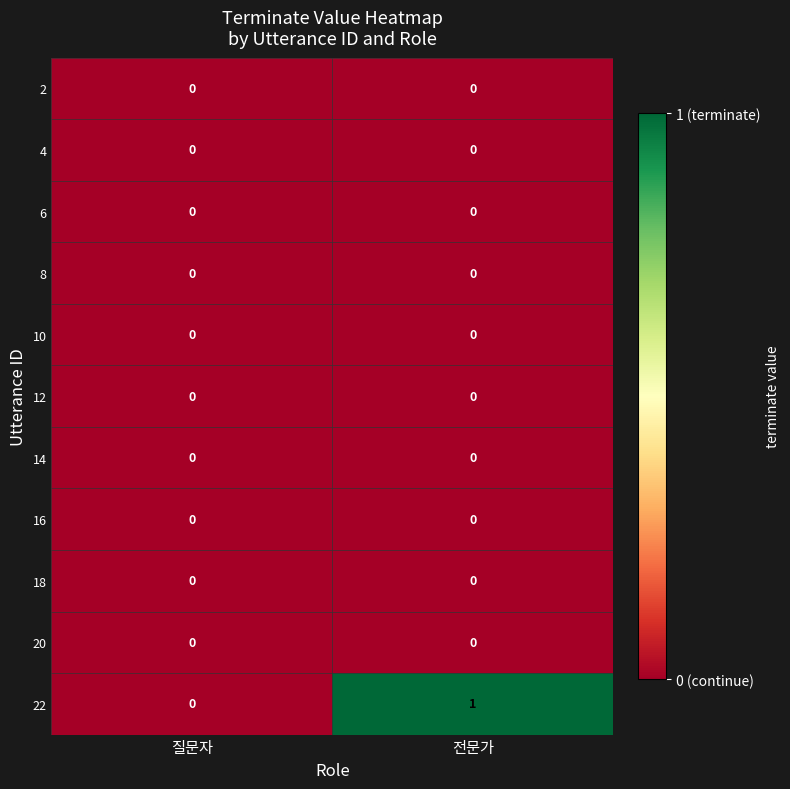

True or false: 22 has a value of 0 at 질문자.

True